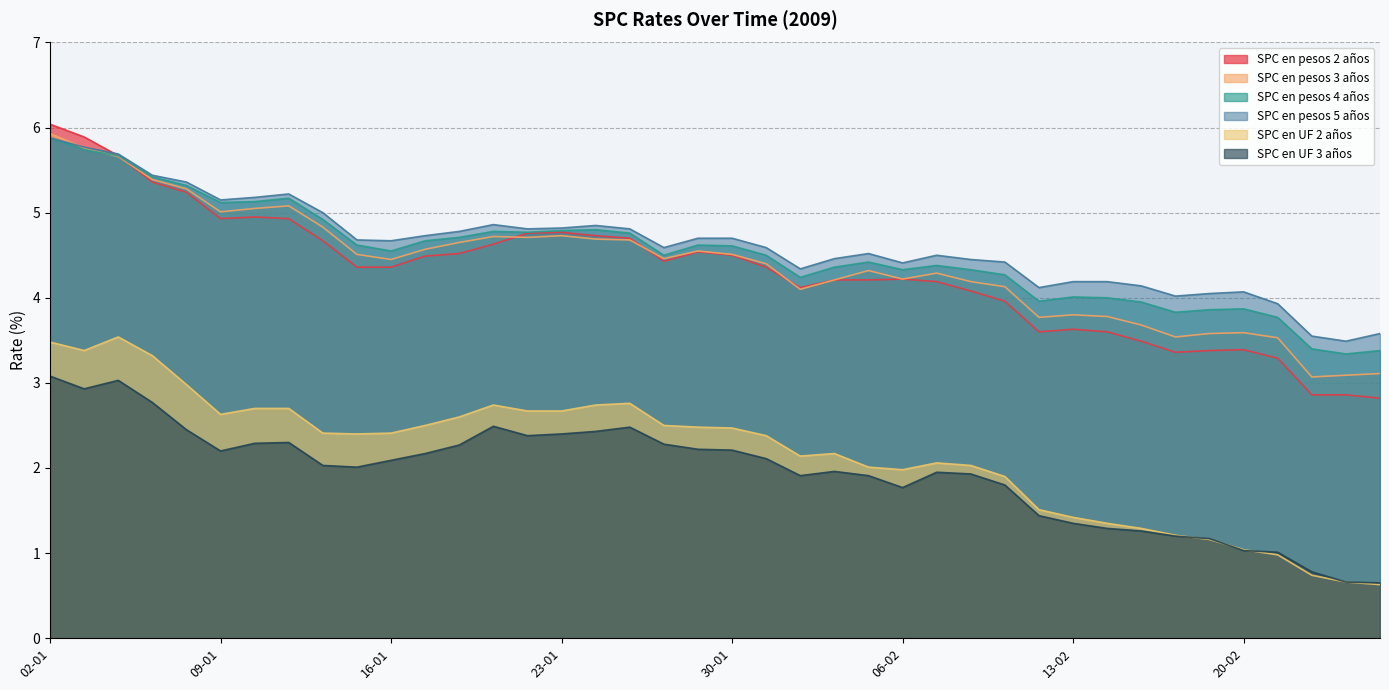

What is the sum of all SPC en UF 3 años values?

77.7